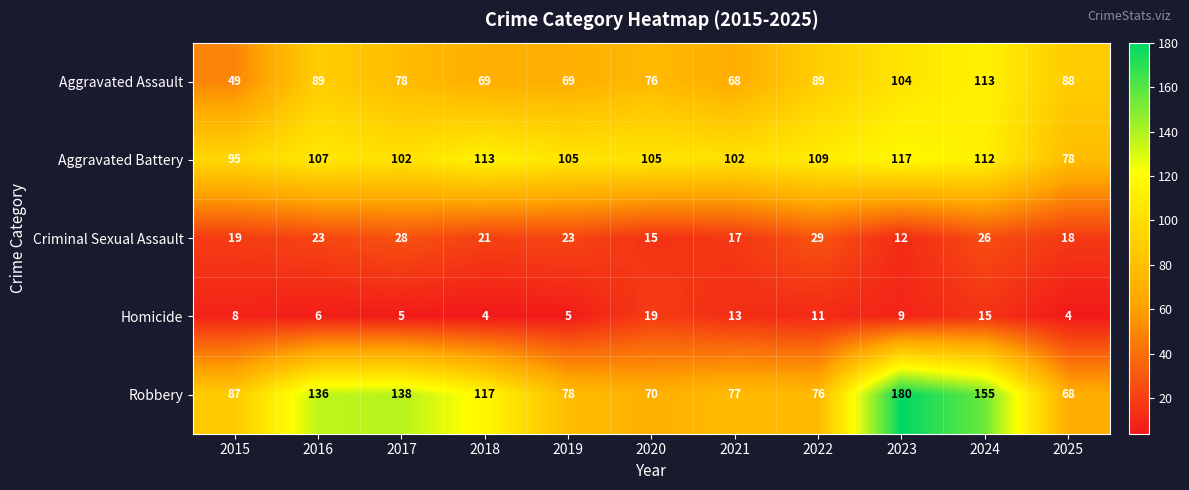

What is the sum of the Criminal Sexual Assault values at 2023 and 2016?

35